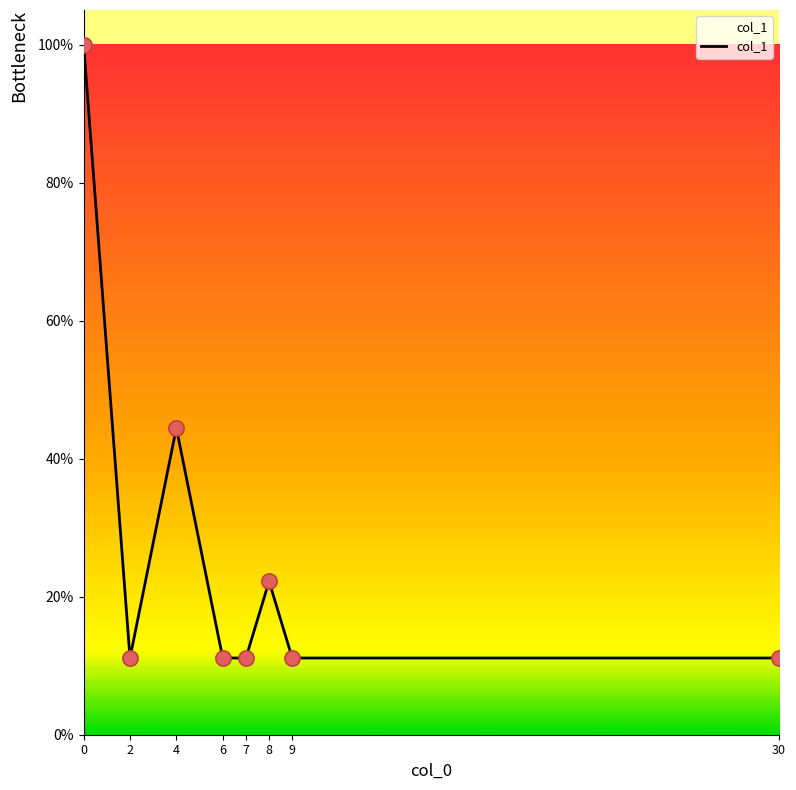

Is this an area chart (filled region under the line)?

Yes